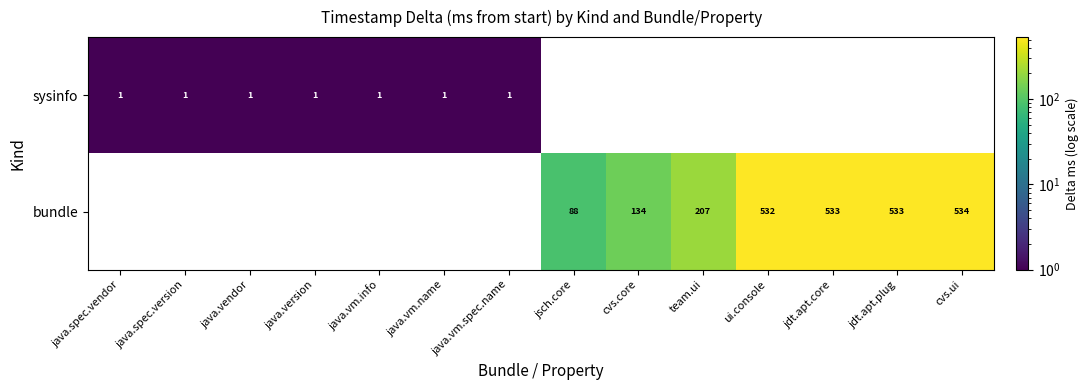

True or false: sysinfo has a value of 1 at java.version.

True